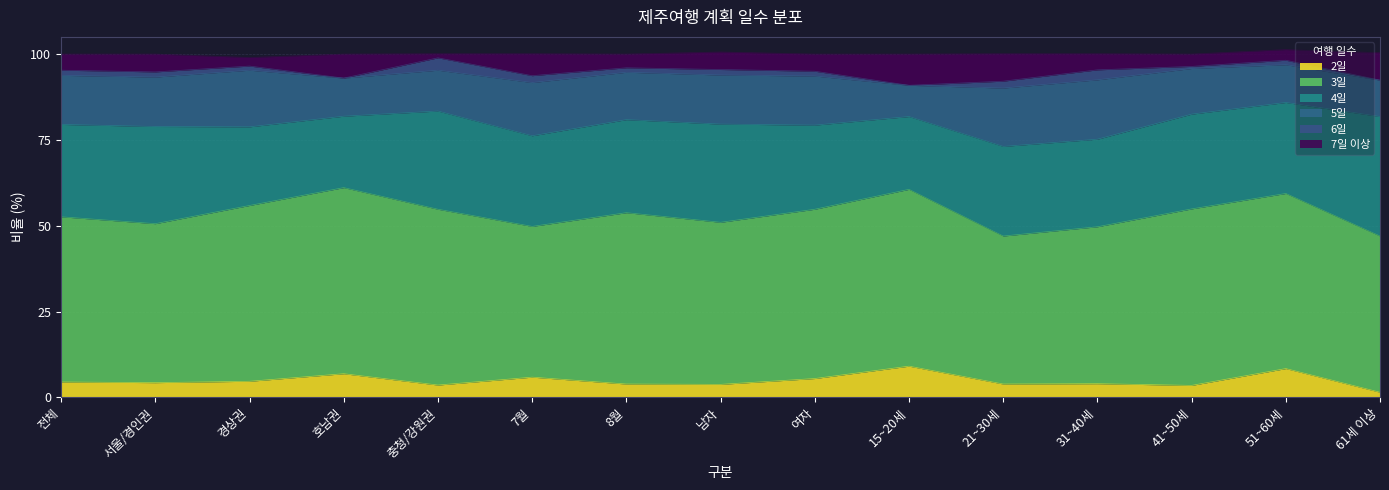

Between 충청/강원권 and 21~30세, which is larger?

21~30세